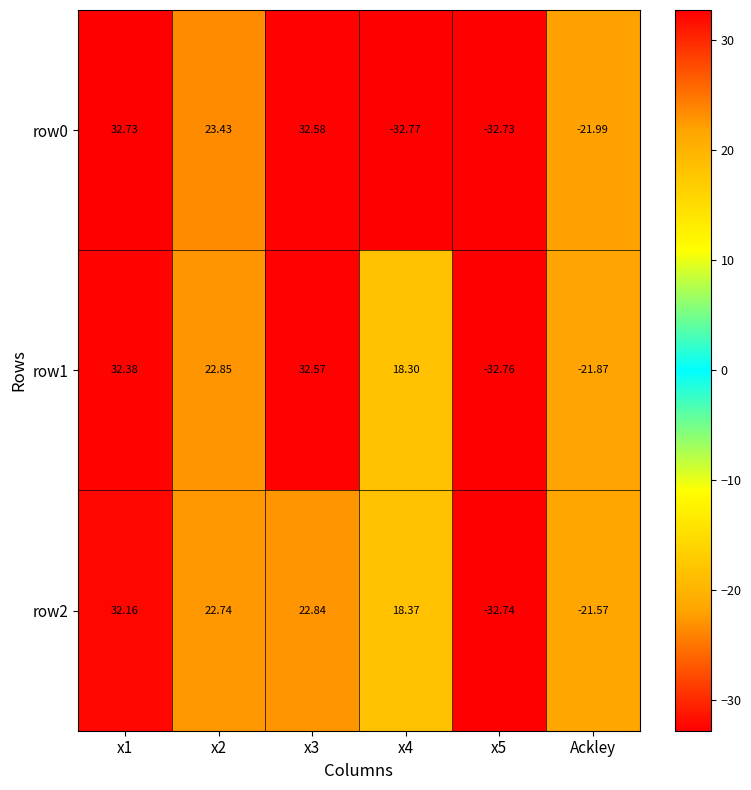

How many values in row2 are below zero?

2